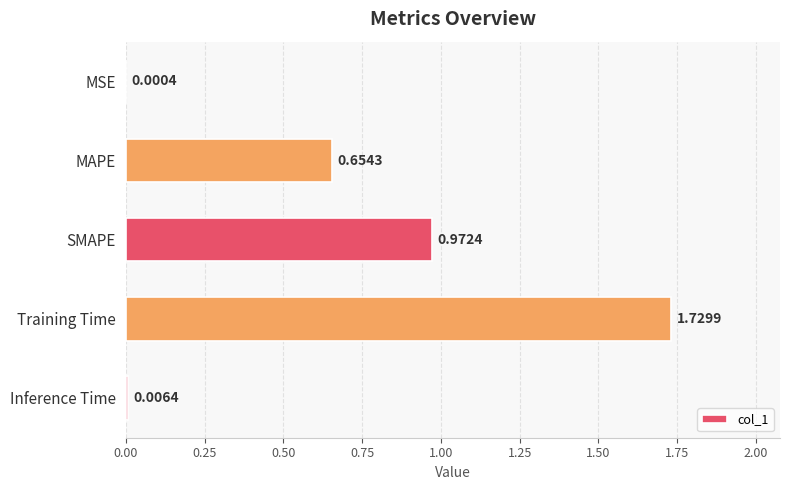

What is the sum of all values?

3.4